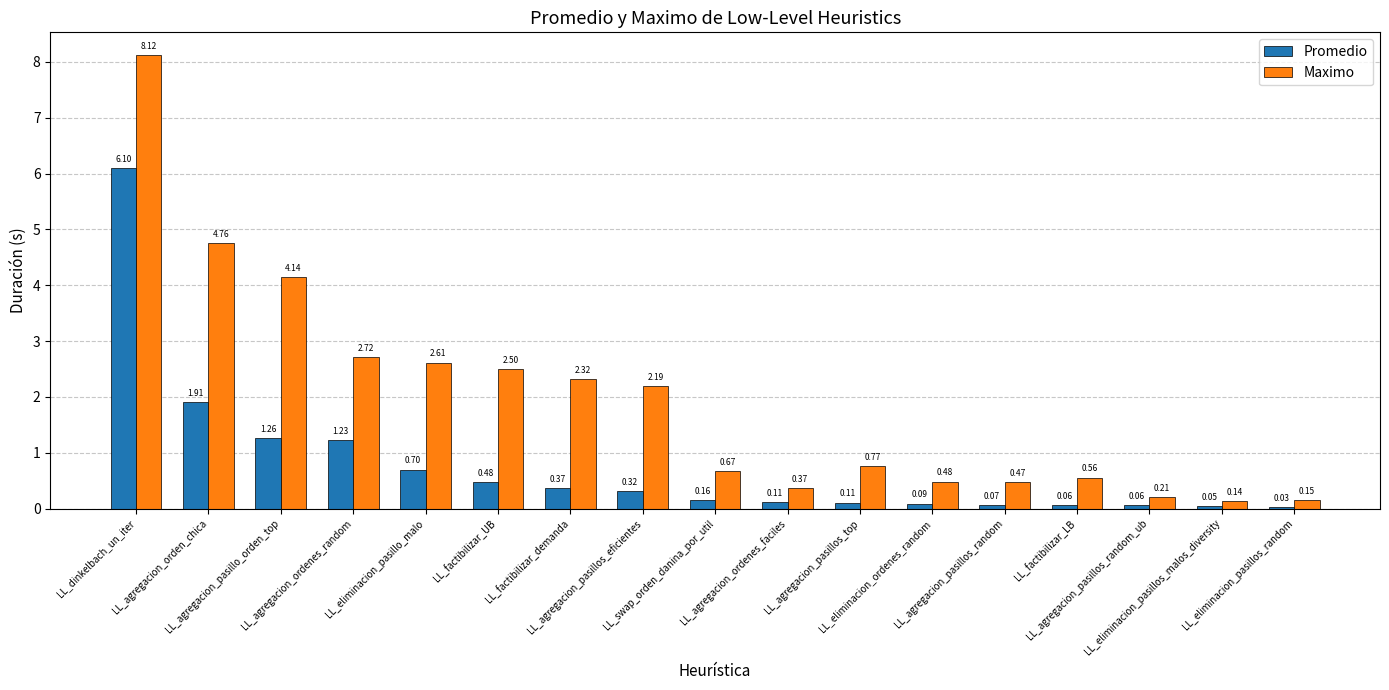

What is the label of the 10th bar from the right?

LL_agregacion_pasillos_eficientes